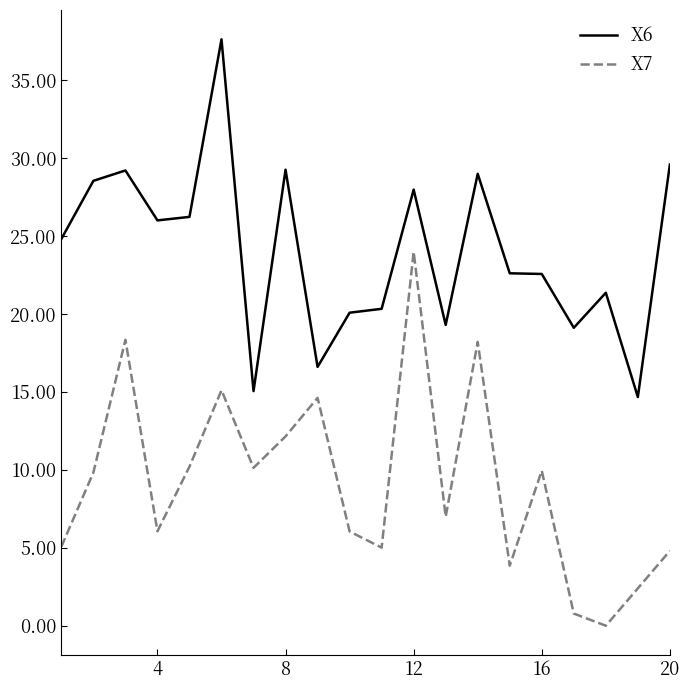

How many values in the X6 series are below 24?

10